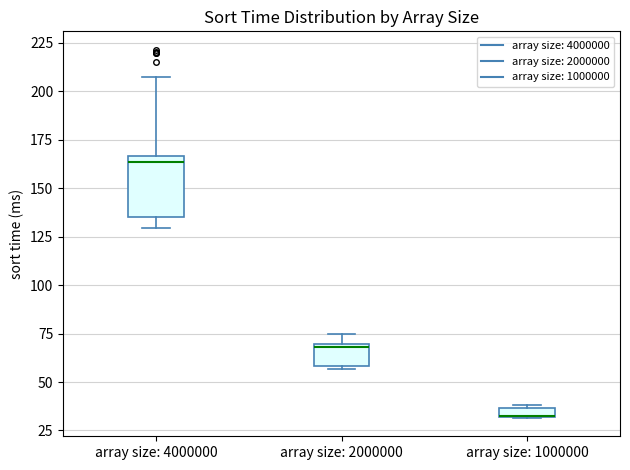

Where does the upper whisker of the box for array size: 2000000 end on the y-axis? The values are not printed on the chart, so give them approximately, as read against the axis.

75